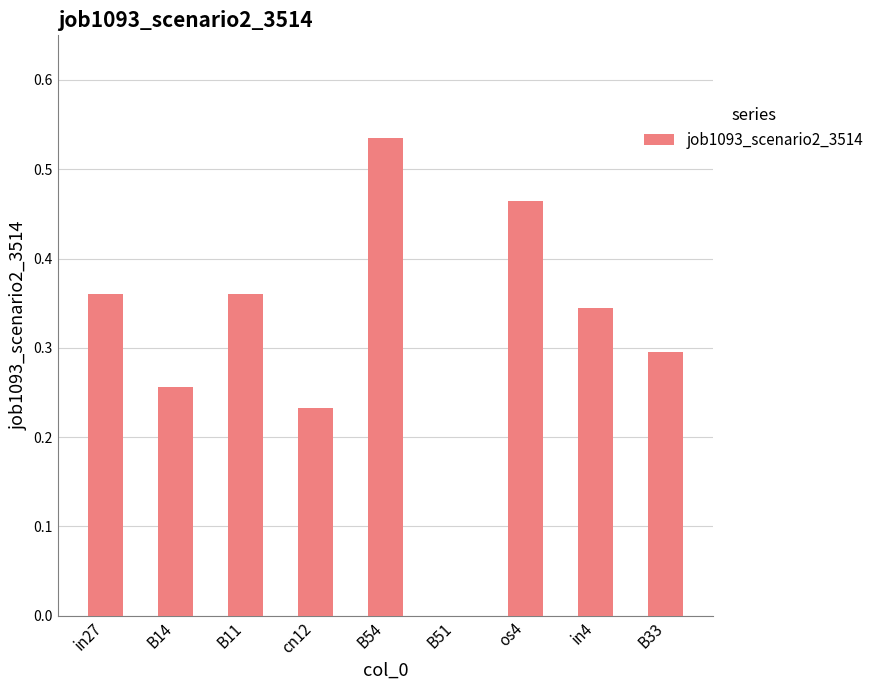

The value at B11 is 0.2. True or false?

False